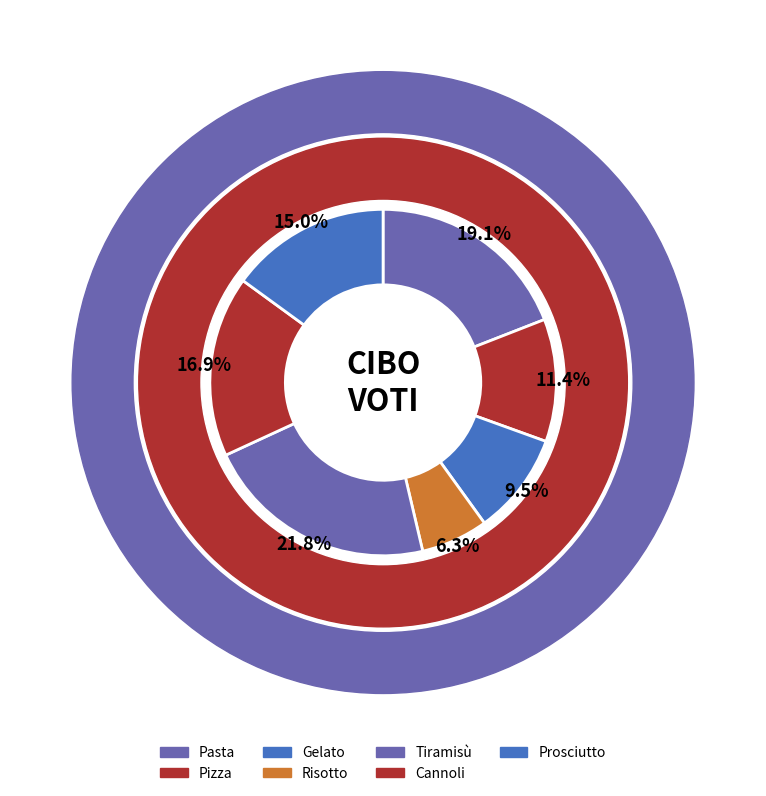

To the nearest percent, what is the combined percentage of Pasta and Gelato?

29%